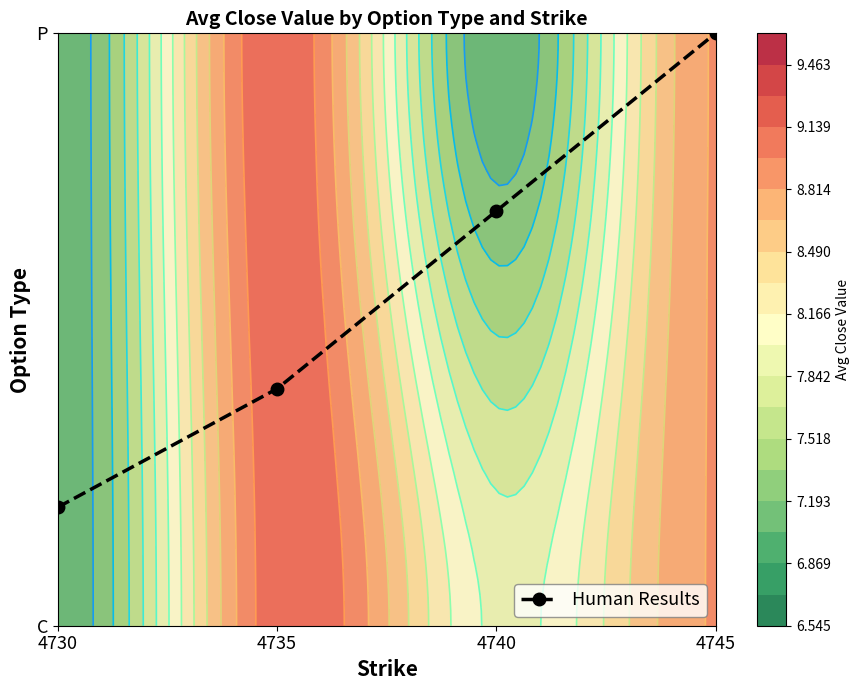

At which label is the value closest to 0?

4730